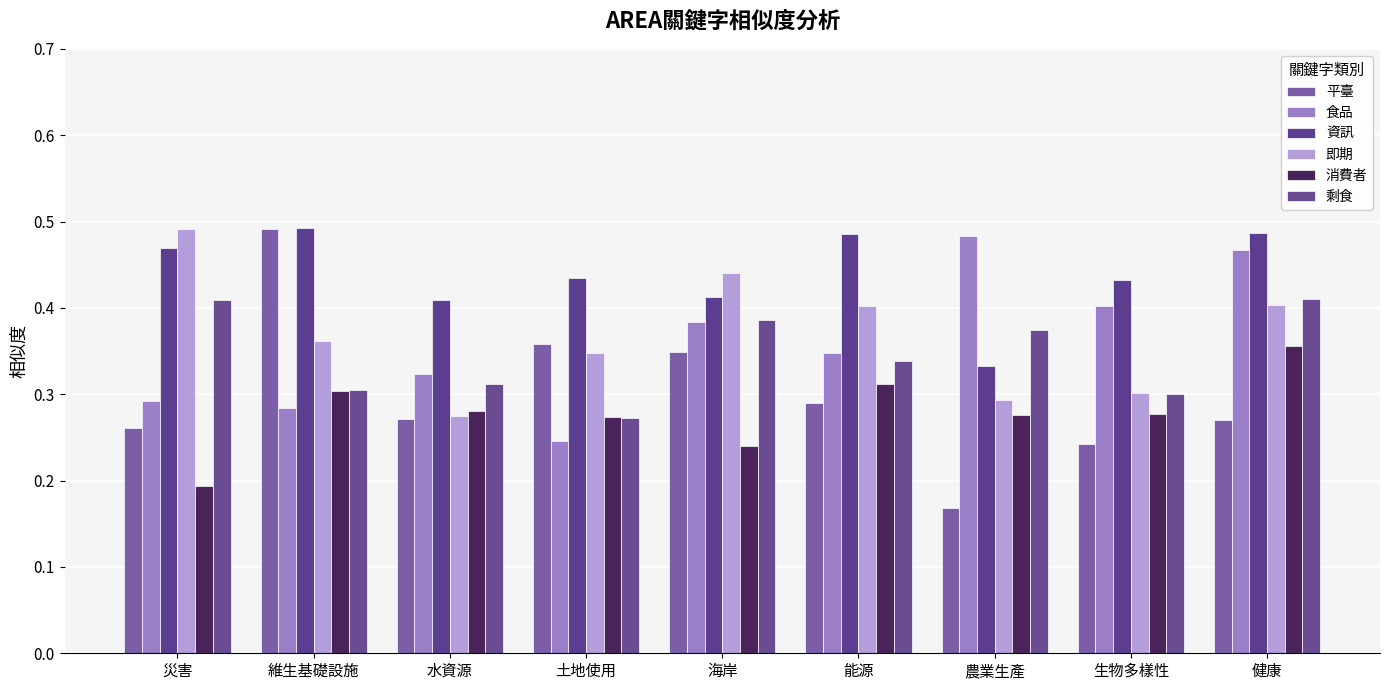

The 資訊 series shows 0.6 at 農業生產. True or false?

False